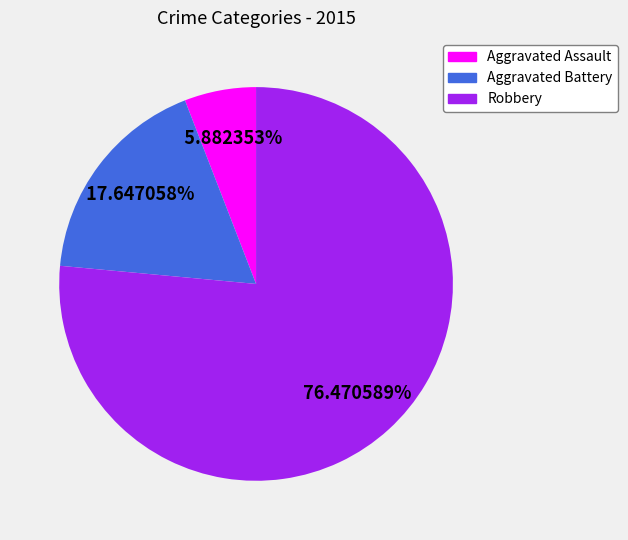

Is there a majority slice in this chart?

Yes